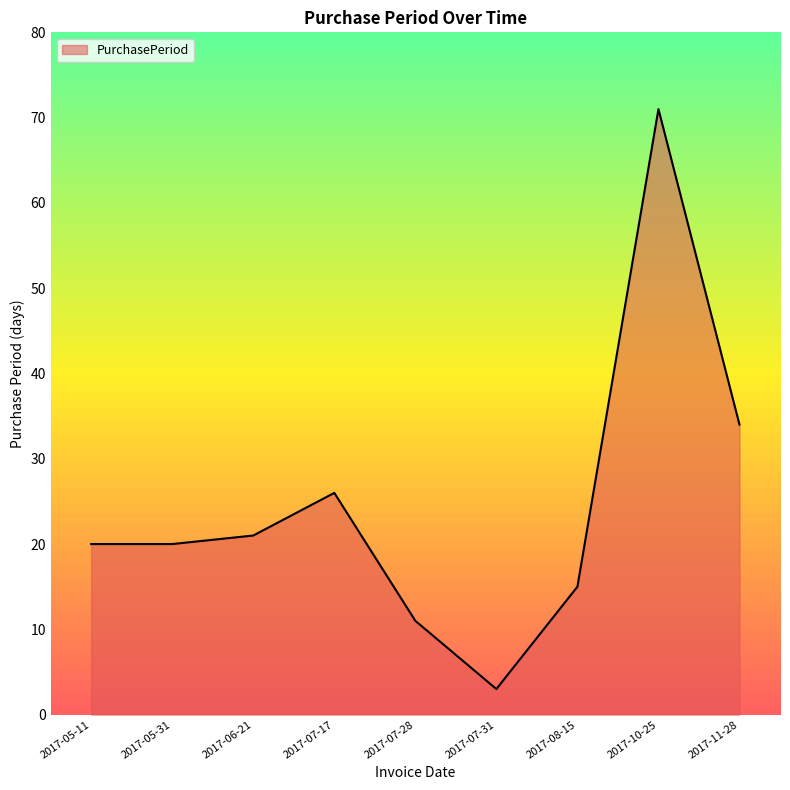

How many lines are shown in the chart?

1